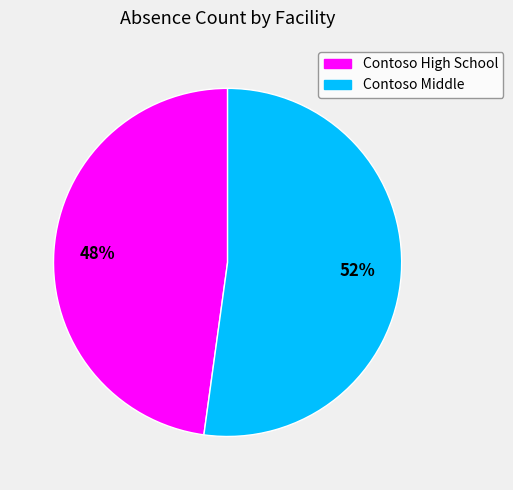

Is it true that Contoso High School is 63% of the pie?

False